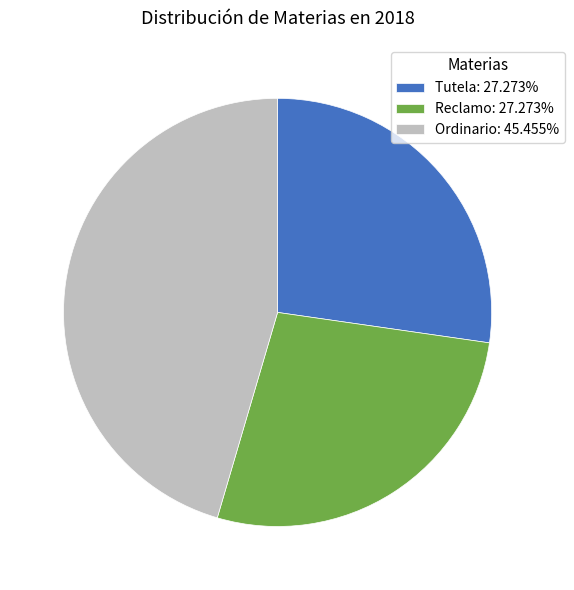

What is the ratio of the value at Tutela to the value at Ordinario?

0.6